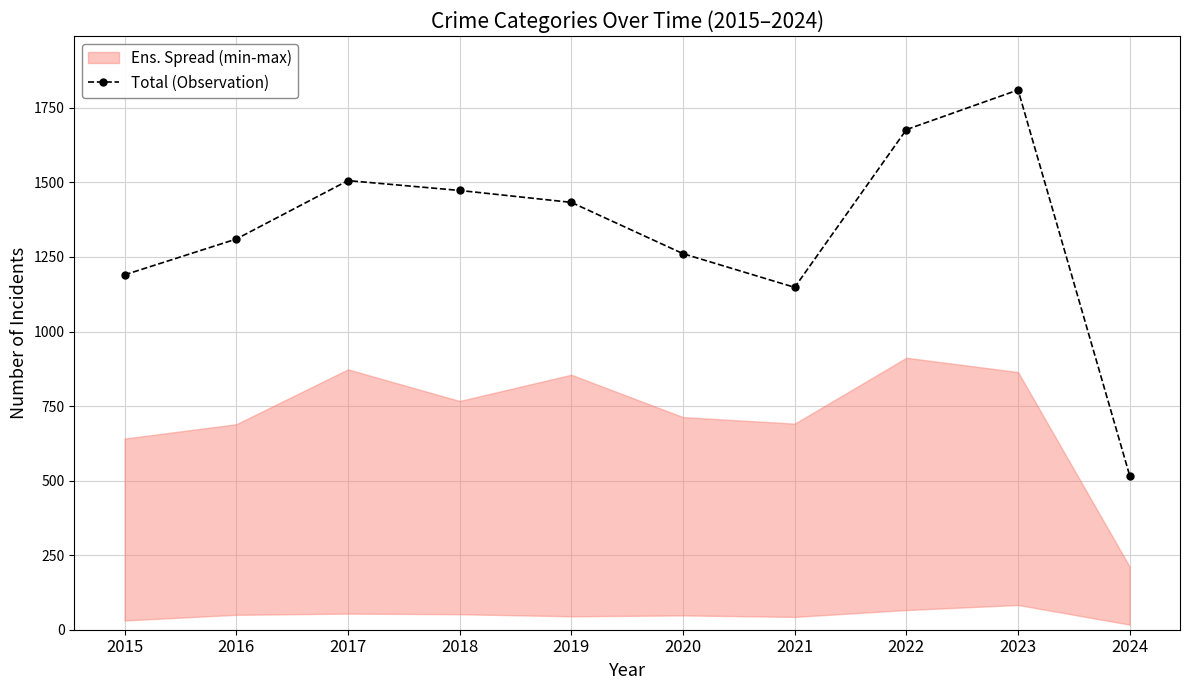

Which category has the lowest value across all series?

2024